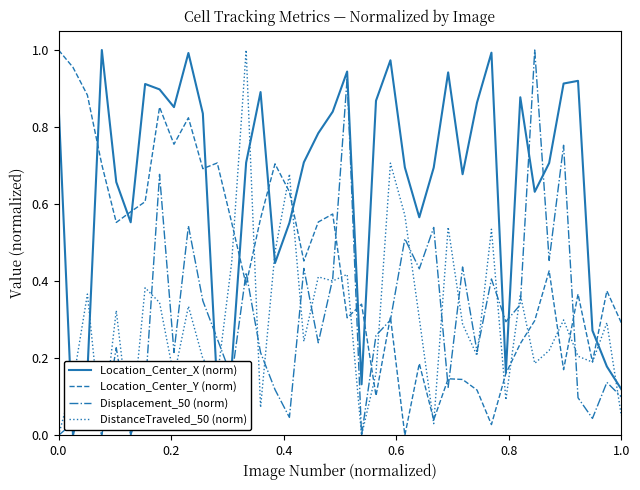

Which series ends up on top after the final intersection of DistanceTraveled_50 (norm) and Location_Center_X (norm)?

Location_Center_X (norm)